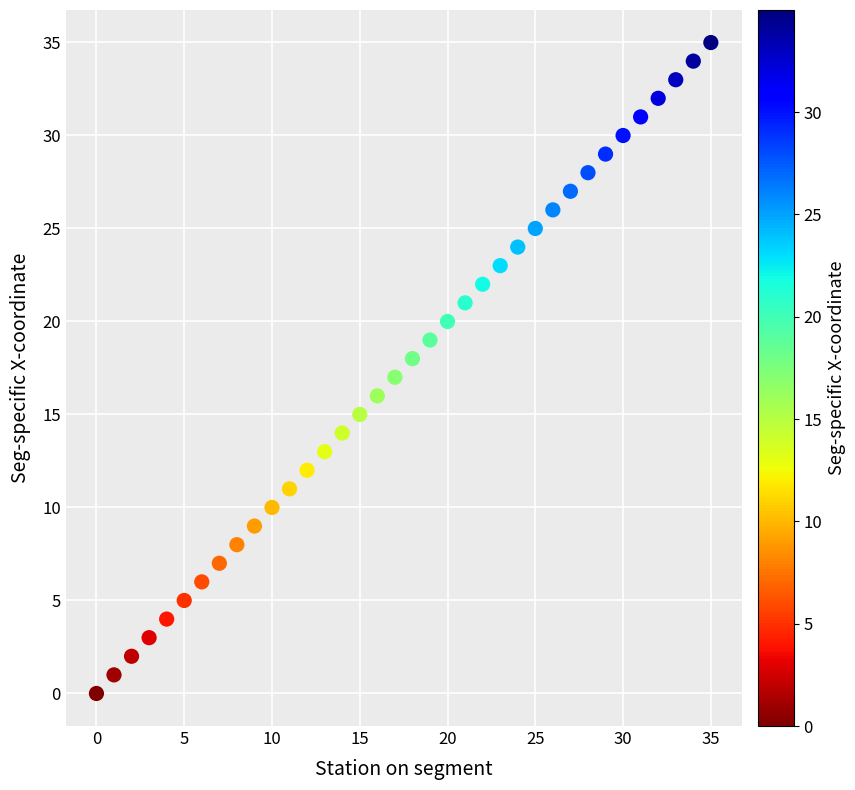

What is the range of Y values (max minus min)?

35.0